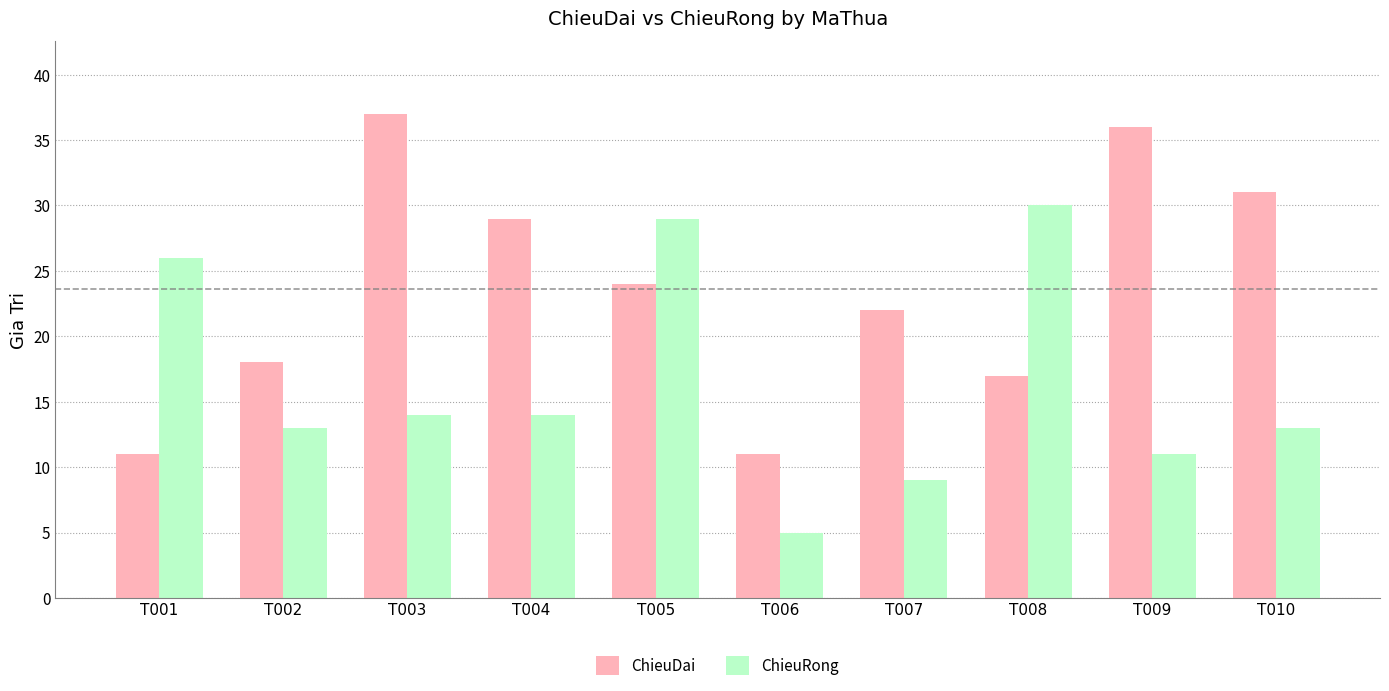

What is the approximate value of ChieuDai at T005?

24